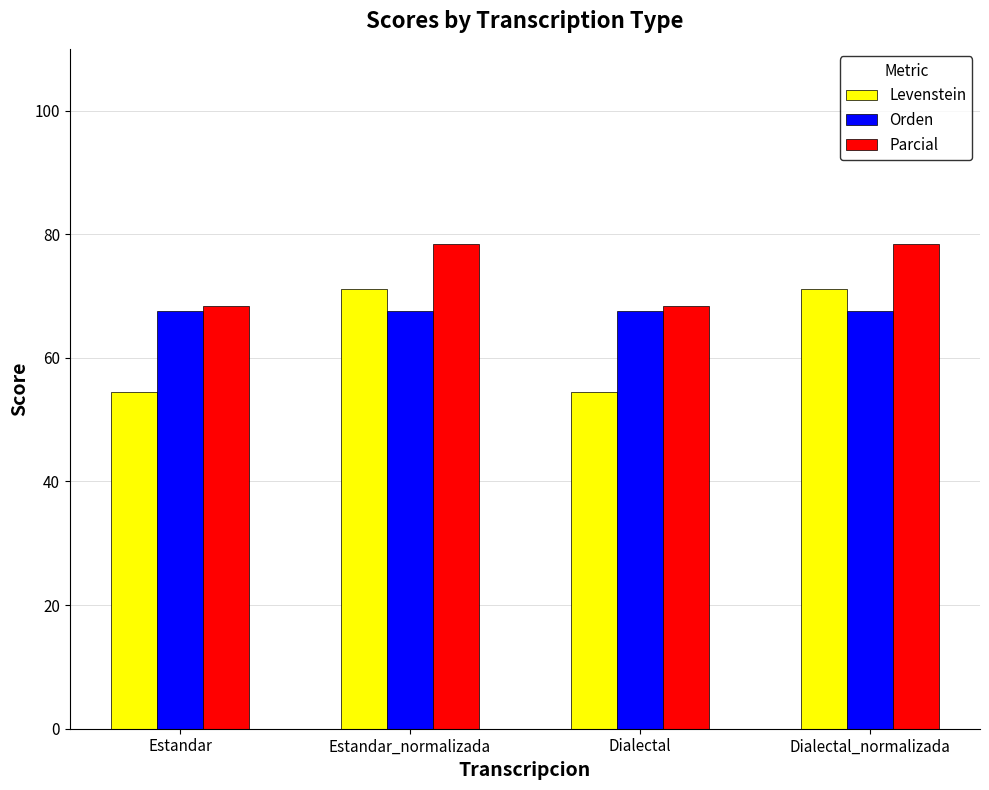

How many bars are there in total?

12